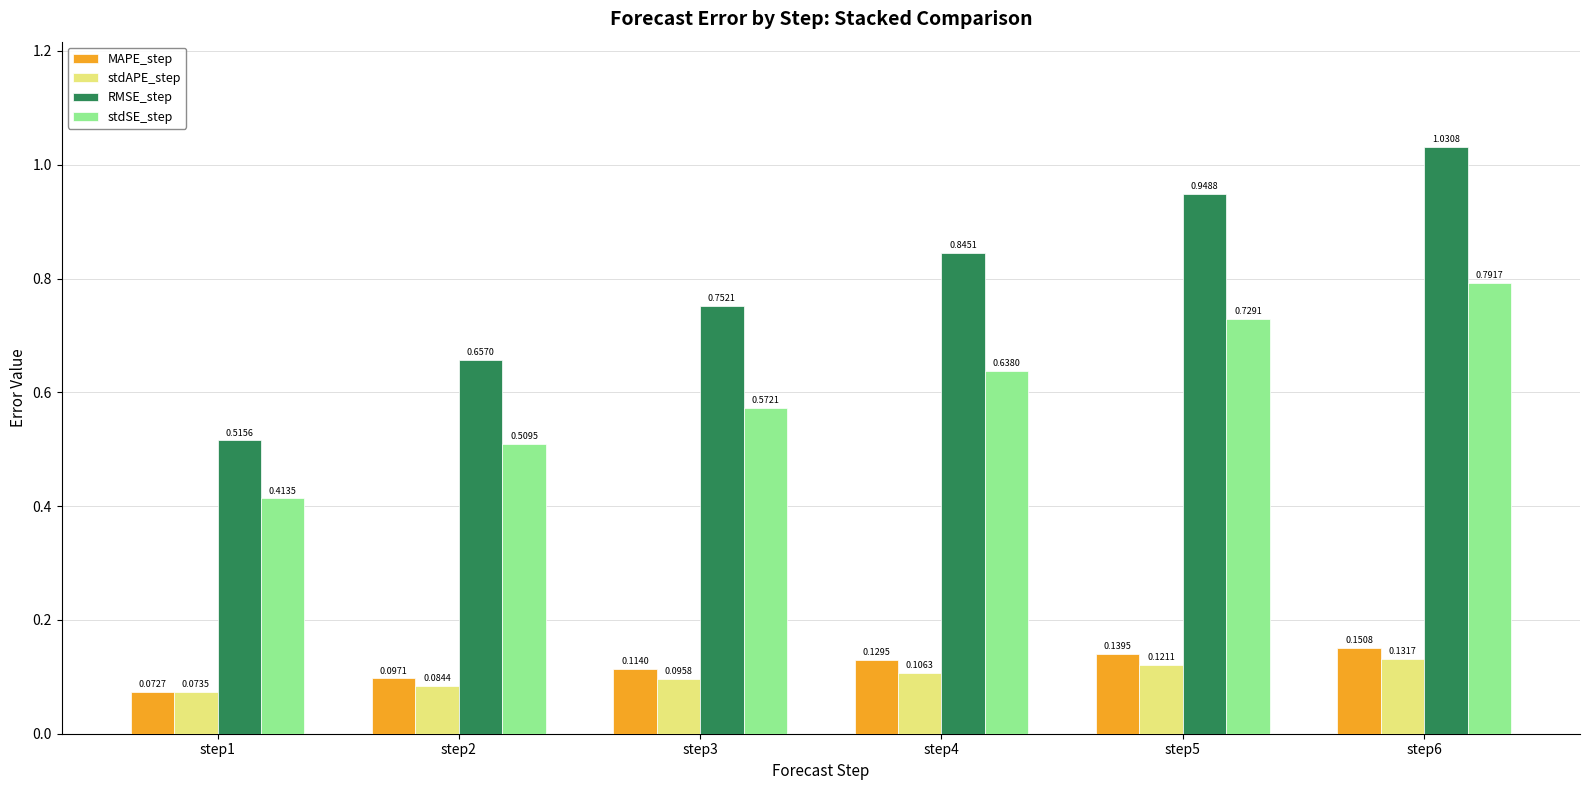

What is the sum of the RMSE_step values at step6 and step1?

1.5